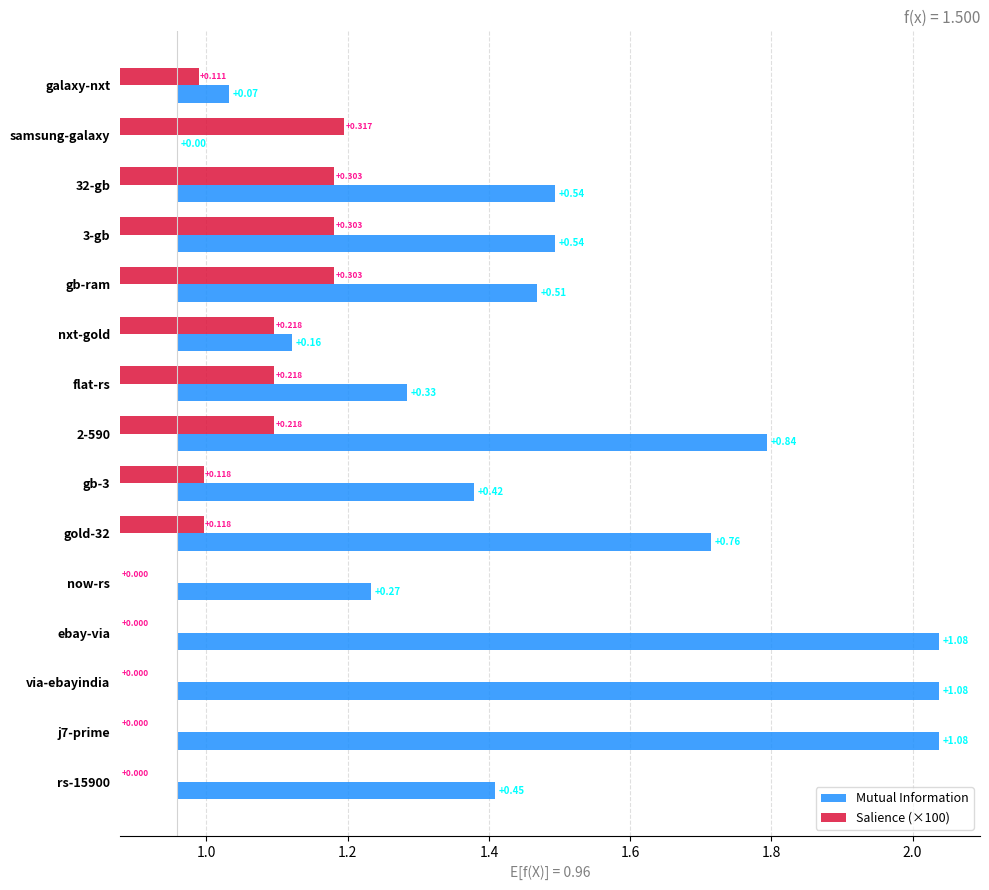

What is the value of the Mutual Information bar at the 15th from the left?

0.5